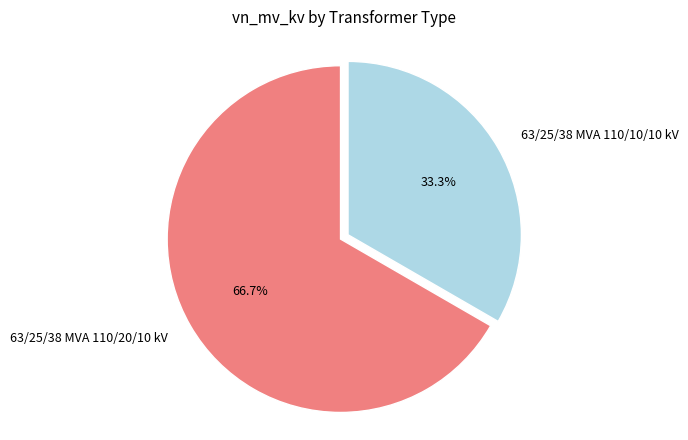

How many segments does this pie chart have?

2